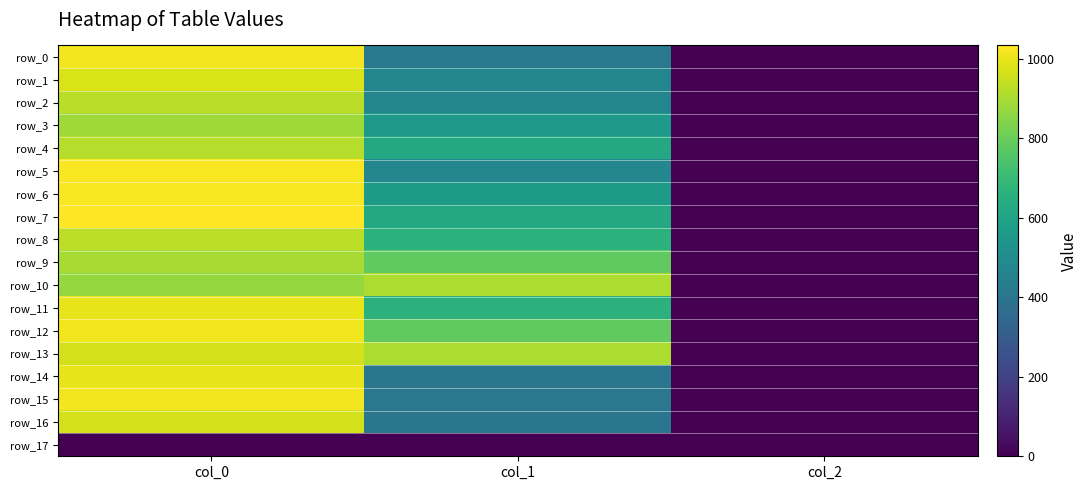

Rank the series at col_0 from highest to lowest value.

row_7, row_5, row_6, row_15, row_0, row_12, row_11, row_14, row_1, row_13, row_16, row_8, row_2, row_4, row_9, row_3, row_10, row_17